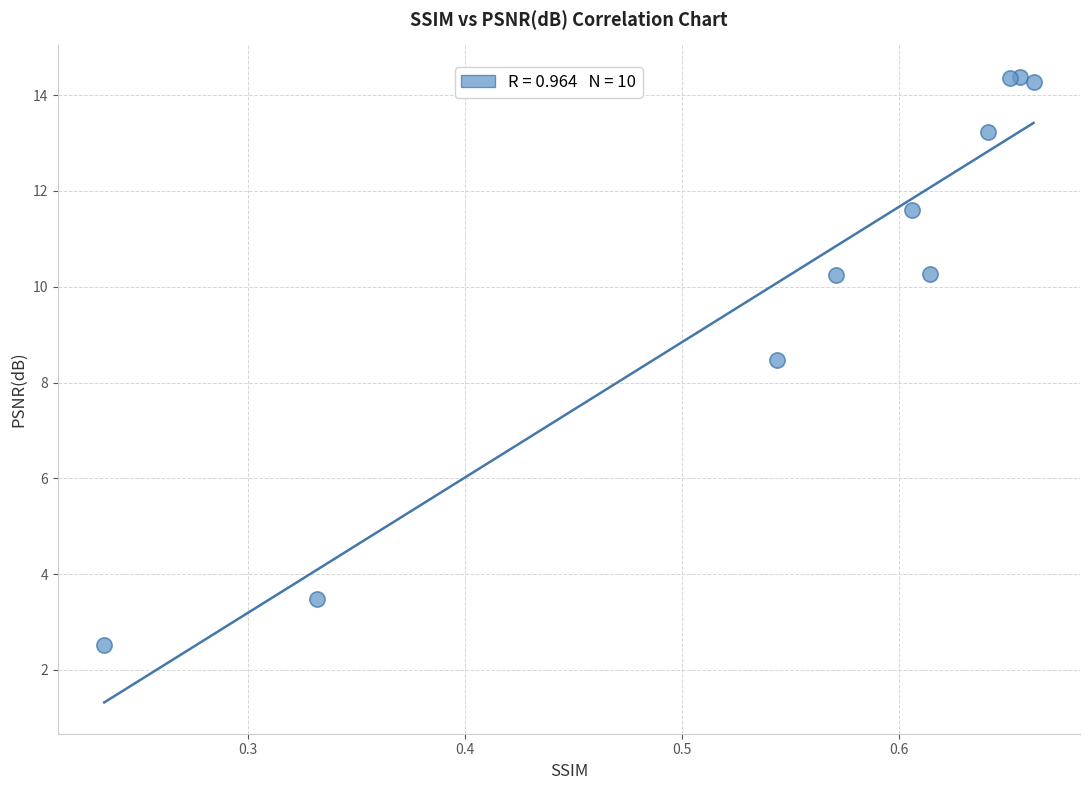

What Y value in the scatter plot is closest to 8?

8.5